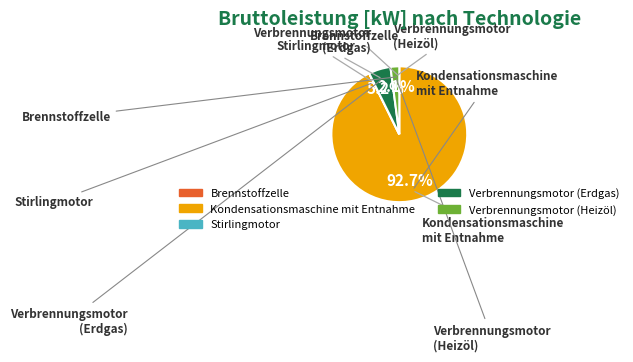

Which has a higher value, Verbrennungsmotor (Heizöl) or Verbrennungsmotor (Erdgas)?

Verbrennungsmotor (Erdgas)